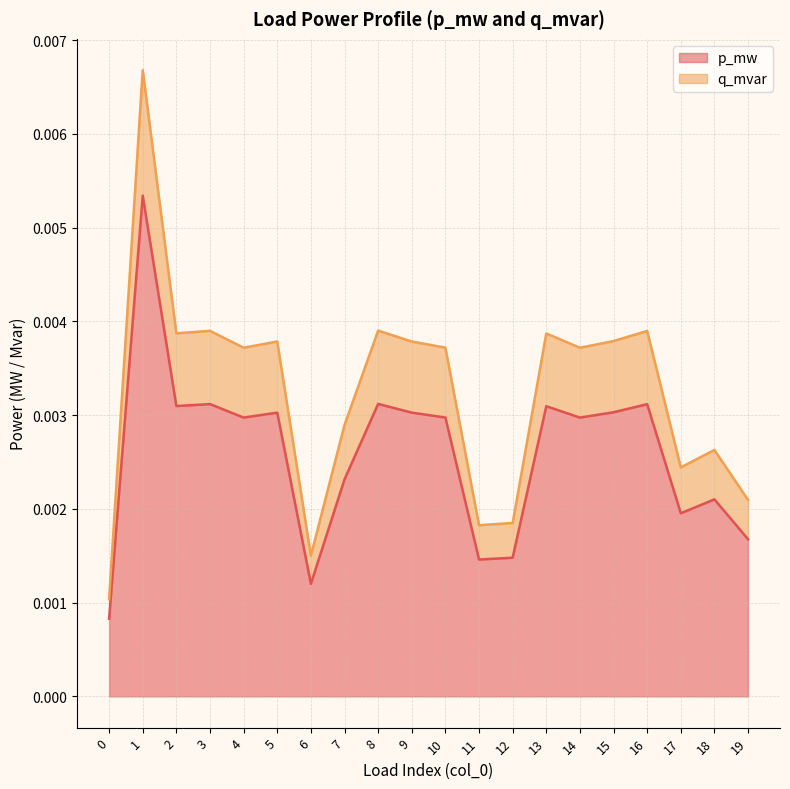

The value of q_mvar at 19 is 0.0. True or false?

True